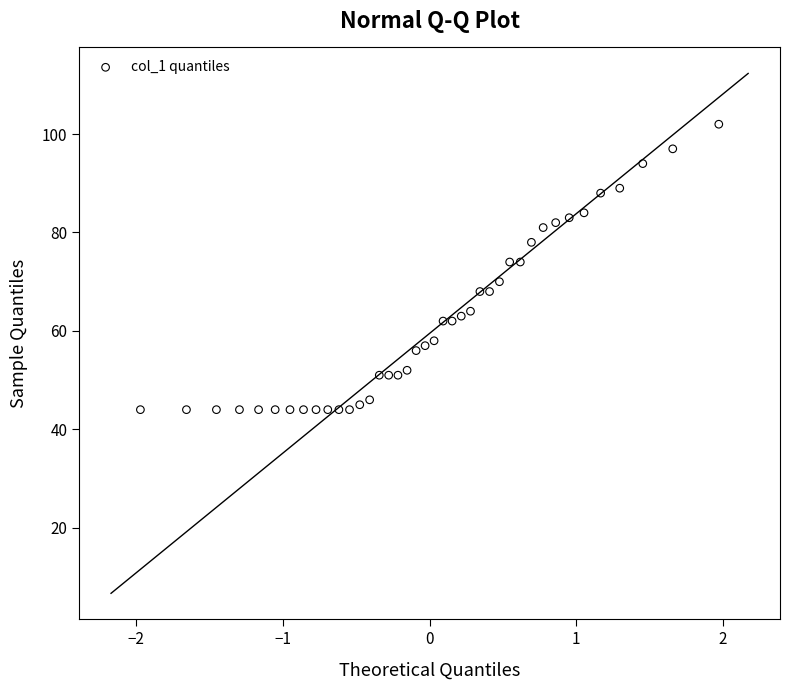

What is the range of Y values (max minus min)?

58